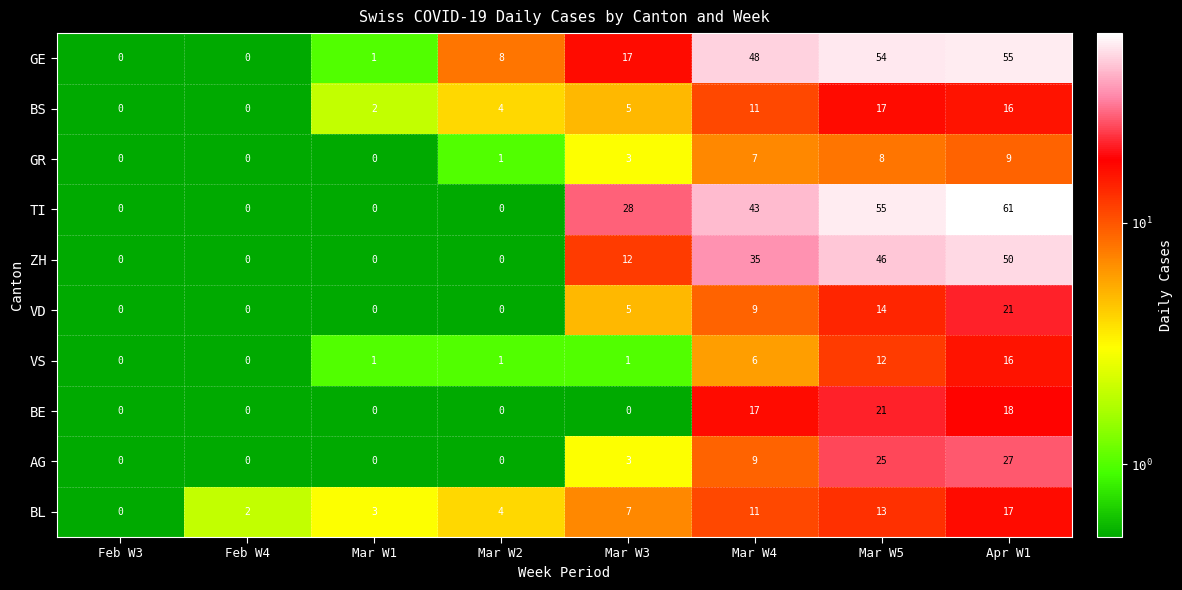

At how many categories does at least one series exceed 22?

4